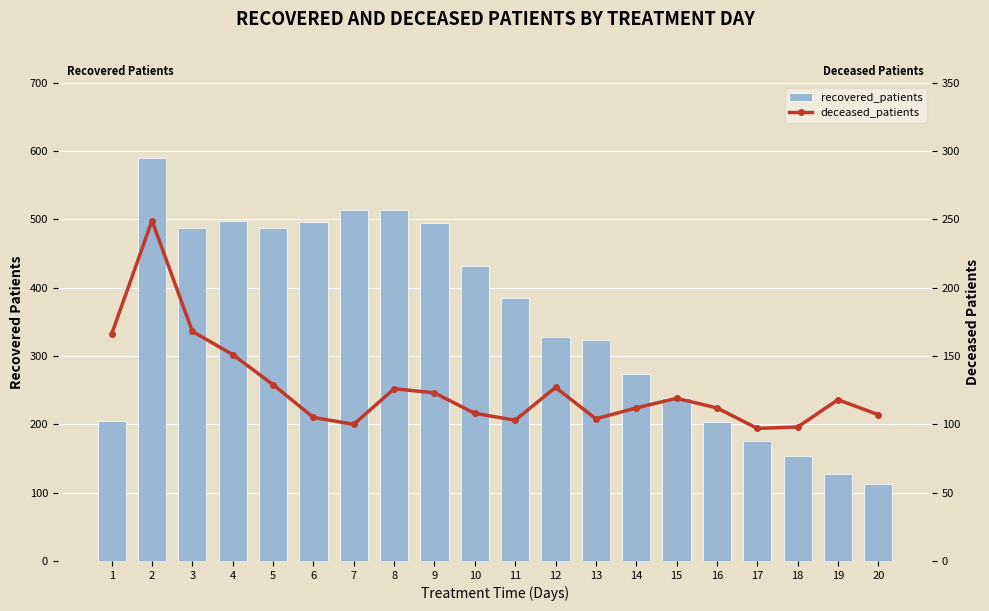

Reading left to right, extract all data points from this chart.

recovered_patients: 1=205	2=590	3=487	4=498	5=487	6=496	7=514	8=514	9=495	10=431	11=385	12=328	13=324	14=274	15=238	16=204	17=176	18=153	19=127	20=112
deceased_patients: 1=166	2=249	3=168	4=151	5=129	6=105	7=100	8=126	9=123	10=108	11=103	12=127	13=104	14=112	15=119	16=112	17=97	18=98	19=118	20=107